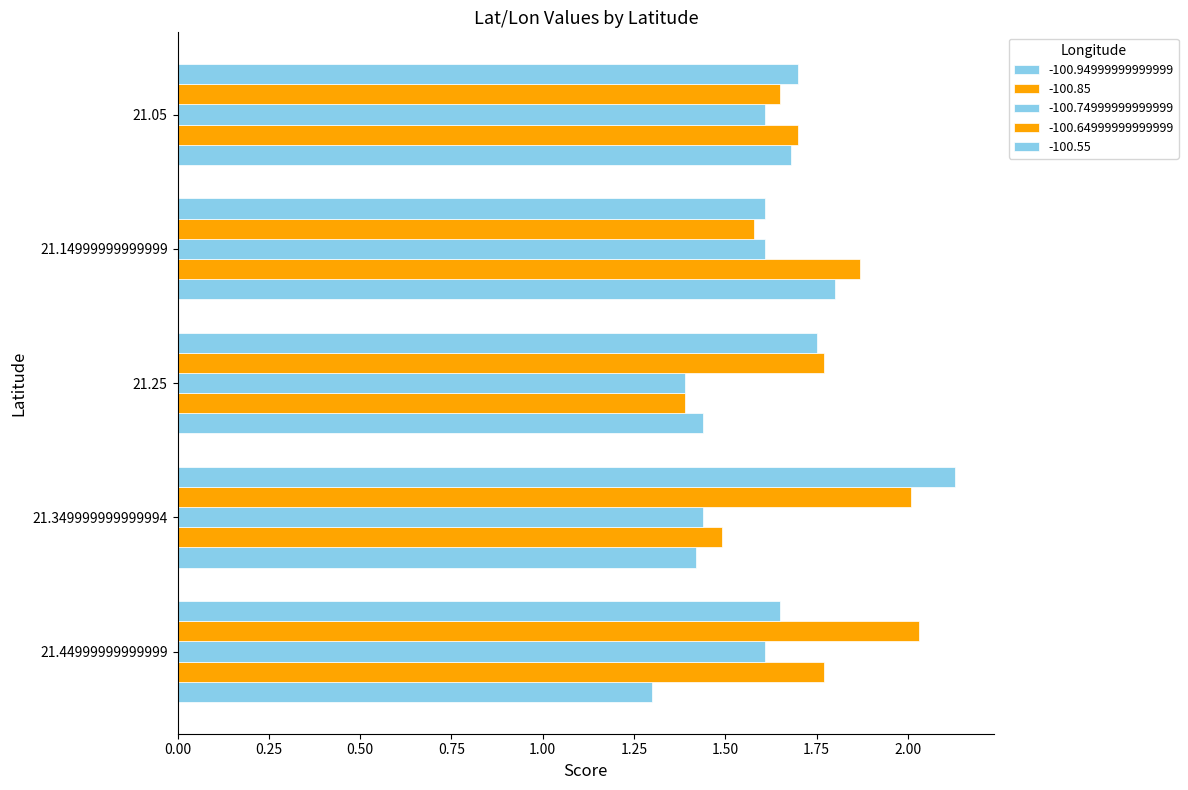

How many distinct data groups are displayed?

5